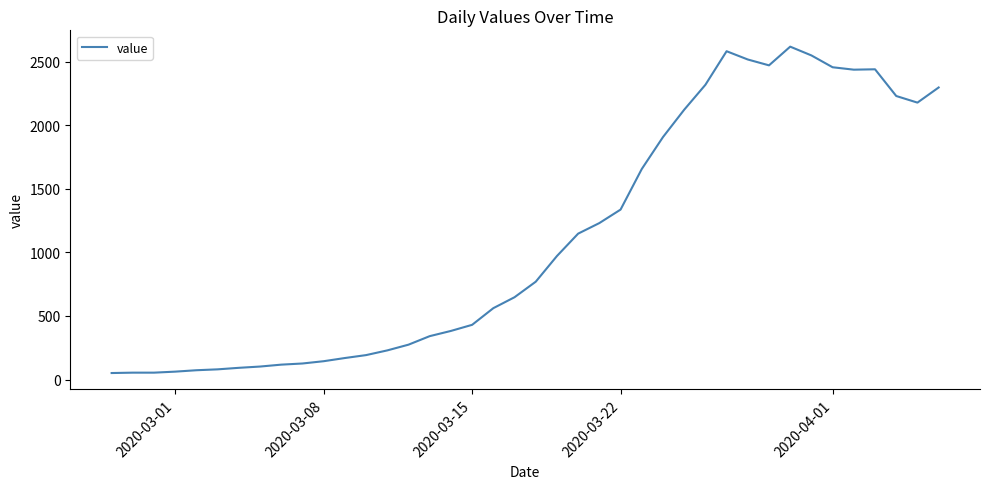

What is the greatest value displayed?

2617